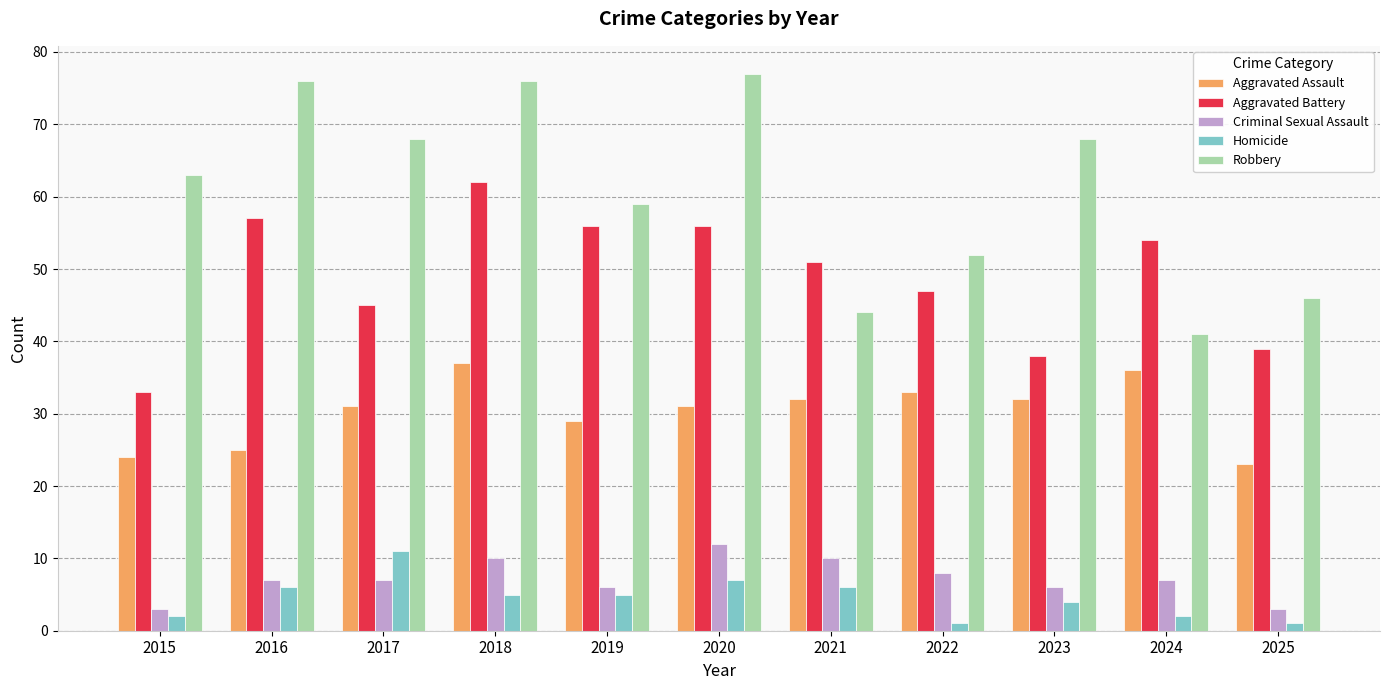

Reading right to left, extract all data points from this chart.

Aggravated Assault: 23	36	32	33	32	31	29	37	31	25	24
Aggravated Battery: 39	54	38	47	51	56	56	62	45	57	33
Criminal Sexual Assault: 3	7	6	8	10	12	6	10	7	7	3
Homicide: 1	2	4	1	6	7	5	5	11	6	2
Robbery: 46	41	68	52	44	77	59	76	68	76	63